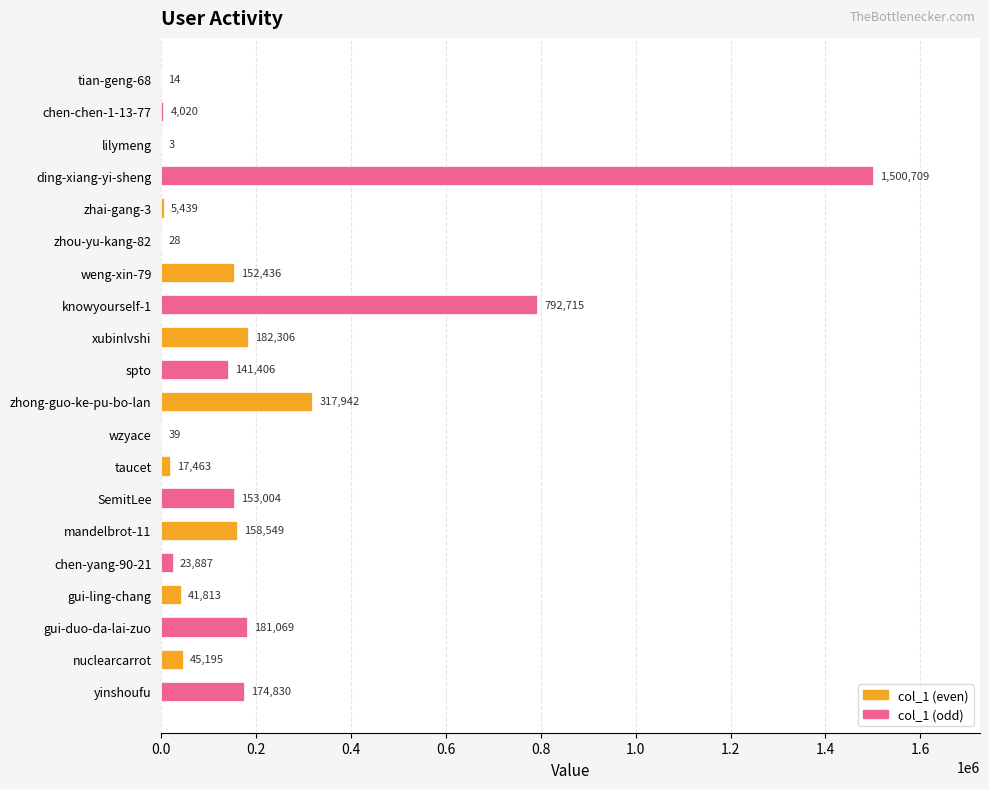

What is the change in value from tian-geng-68 to lilymeng?

-11